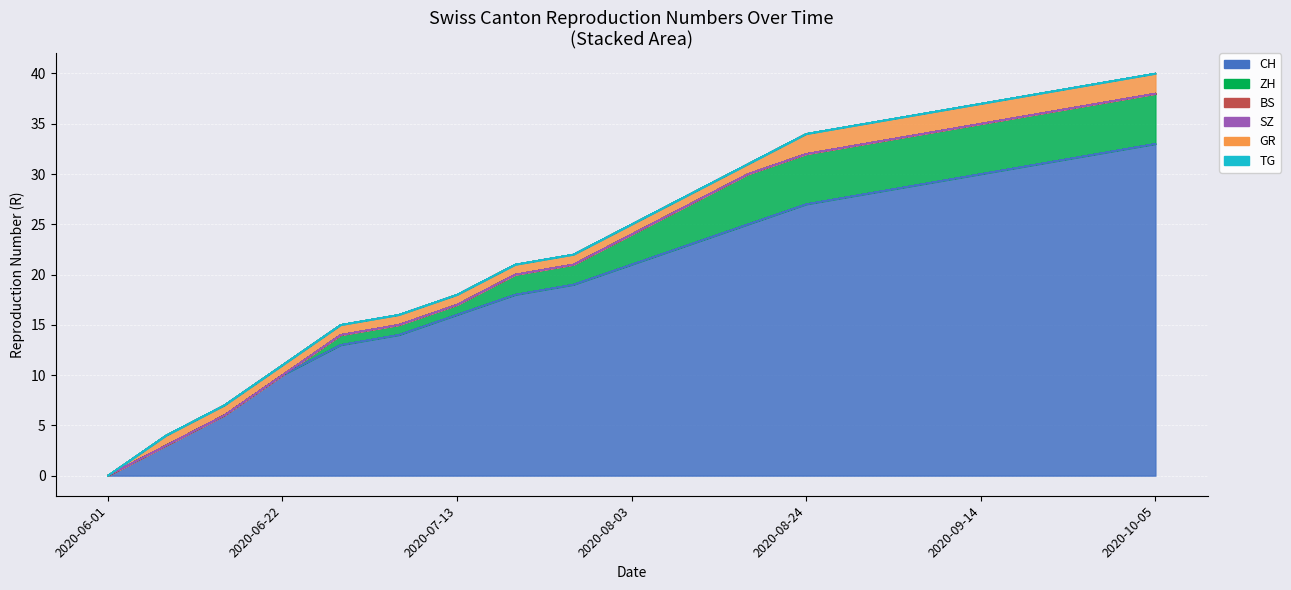

What is the sum of all CH values?

378